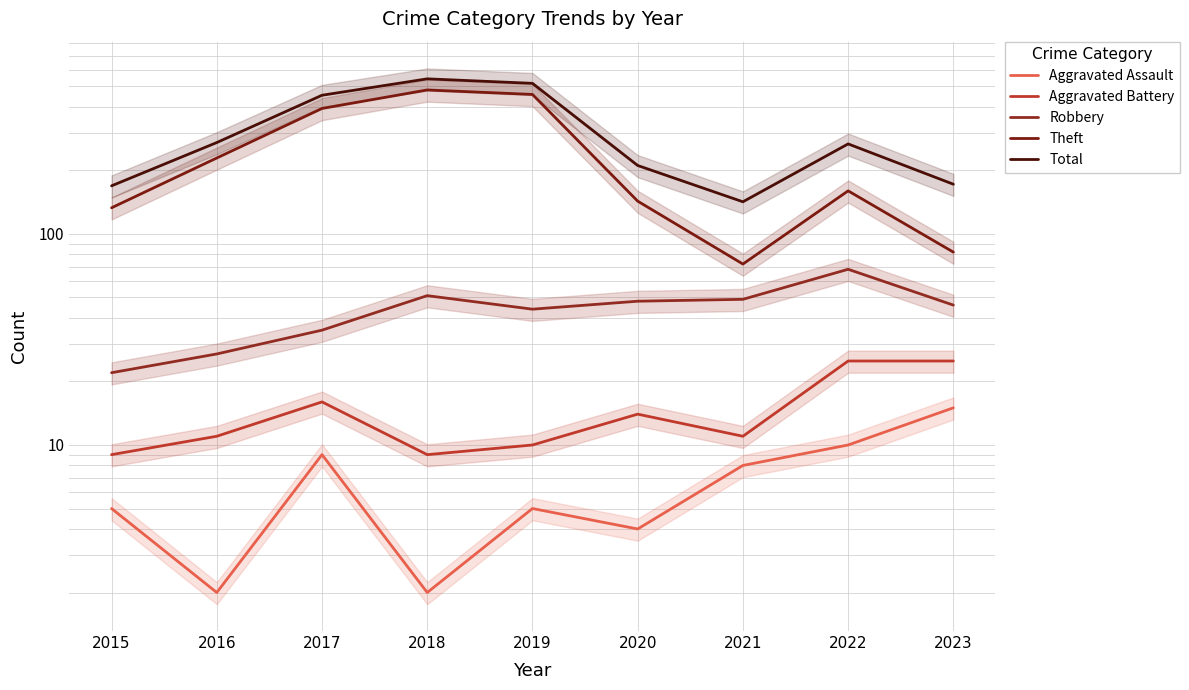

What is the minimum value for Aggravated Battery?

9